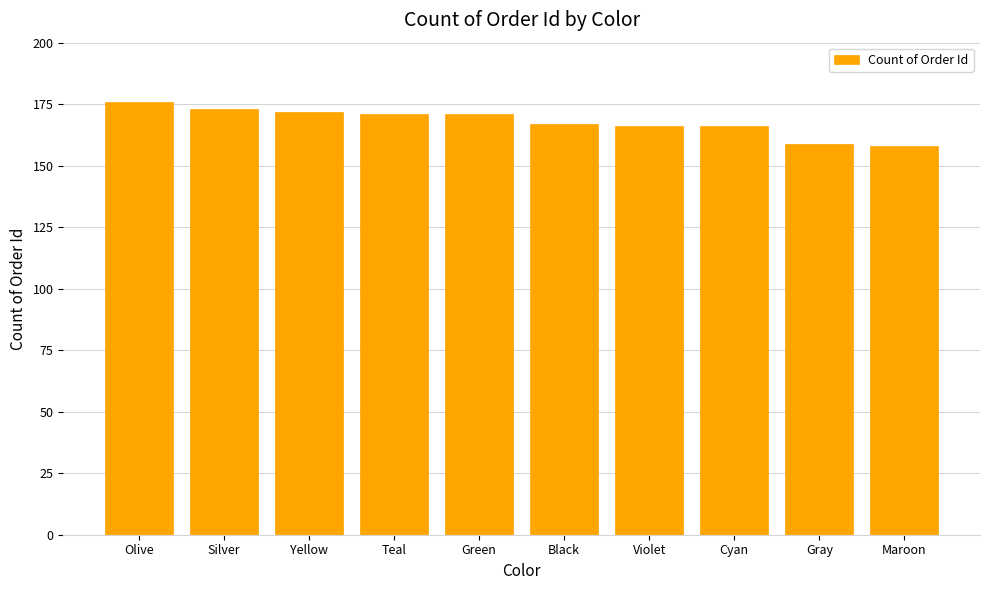

What is the maximum value shown in the chart?

176